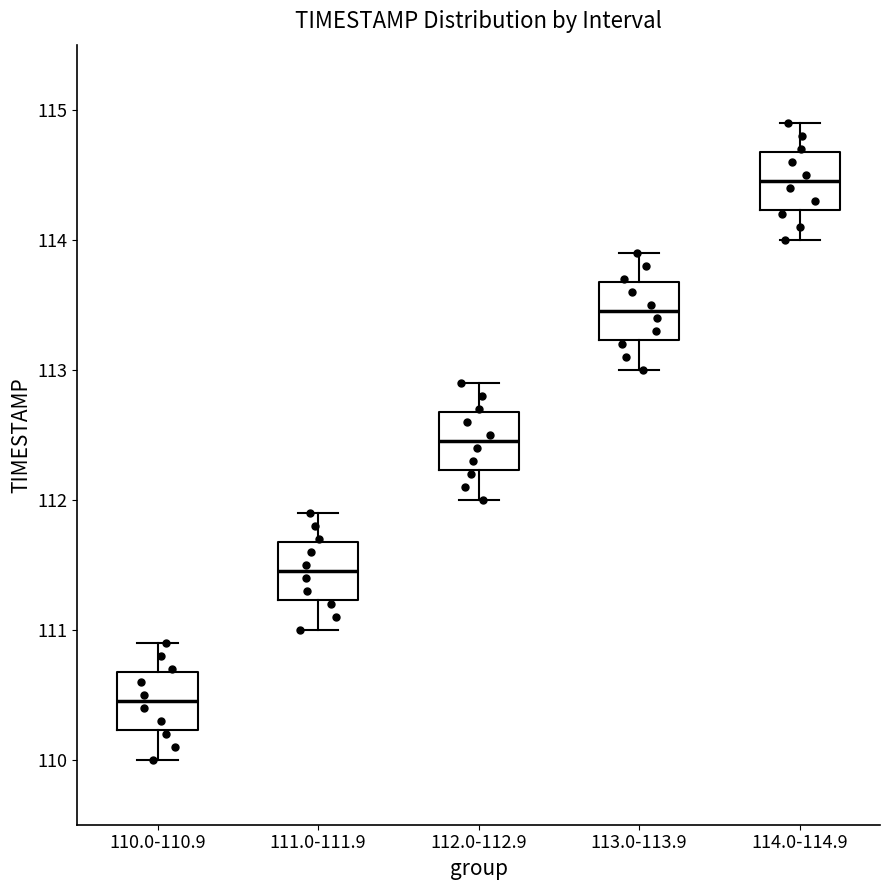

Which box has the lowest median line?

110.0-110.9